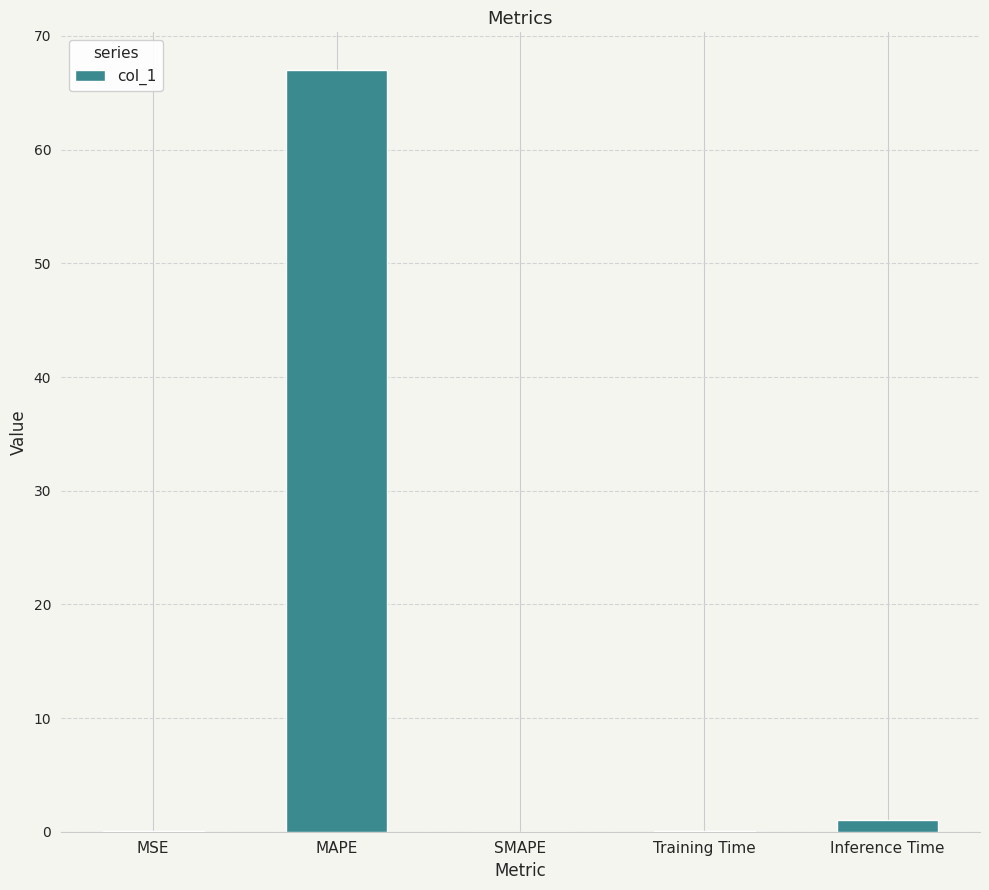

What is the approximate value at MSE?

0.1